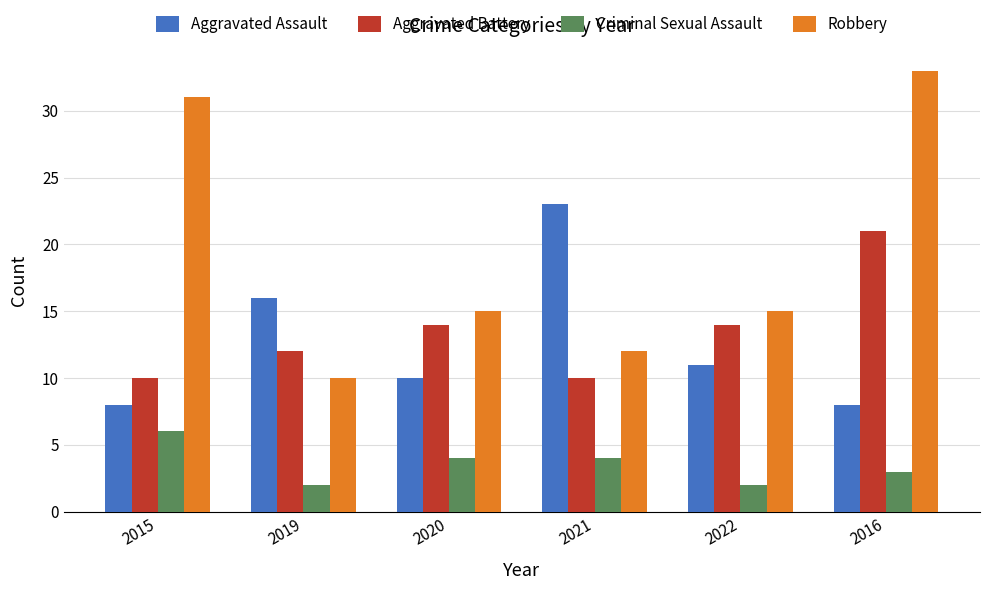

Between 2021 and 2022, which series saw the biggest shift?

Aggravated Assault